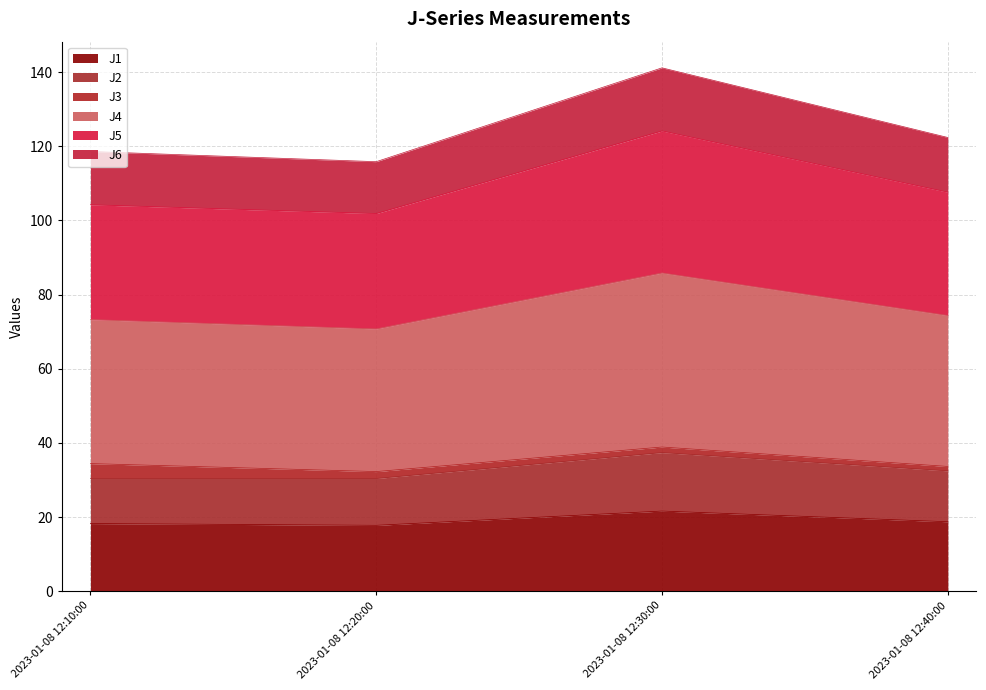

At which category is the sum across all series the highest?

2023-01-08 12:30:00